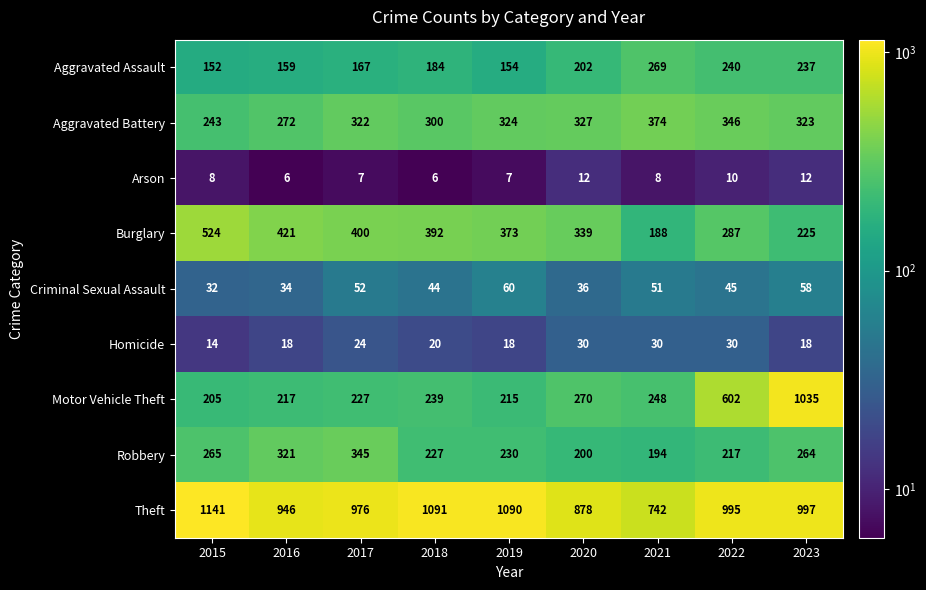

What is the minimum value shown in the chart?

6